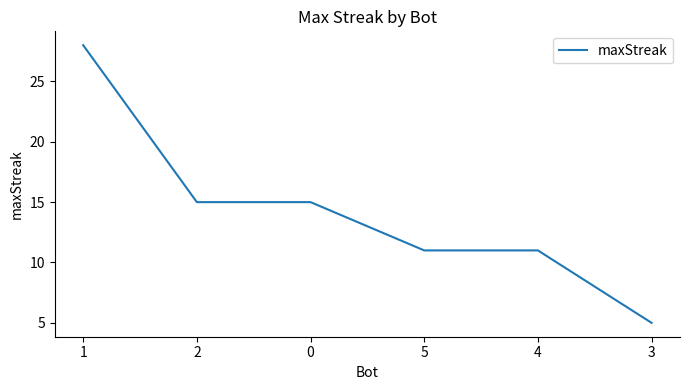

What position from the right is 2?

5